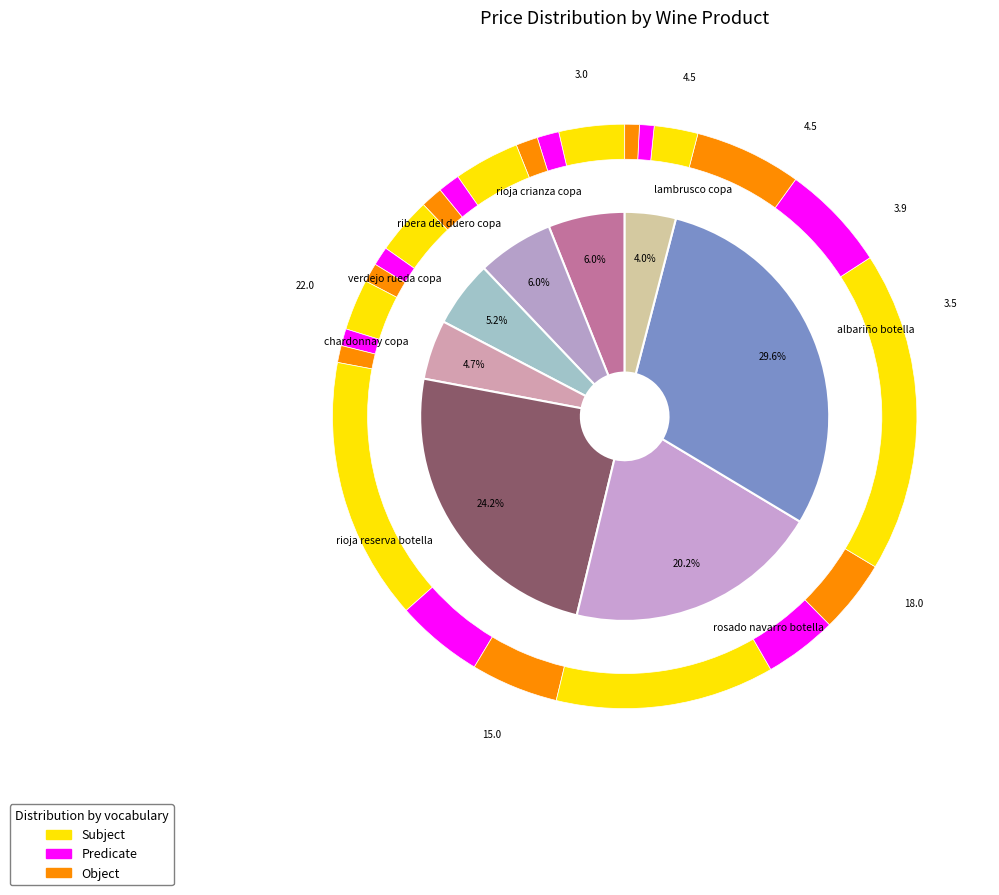

Which category has the biggest portion of the pie?

albariño botella